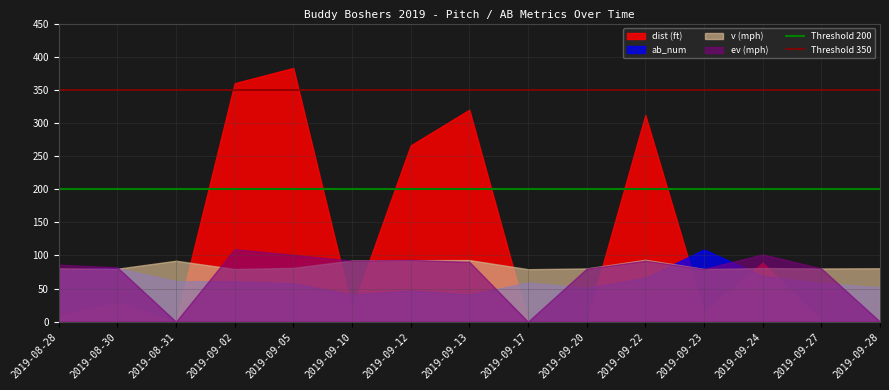

Rank the series by their average value, from lowest to highest.

ab_num, ev (mph), v (mph), dist (ft)